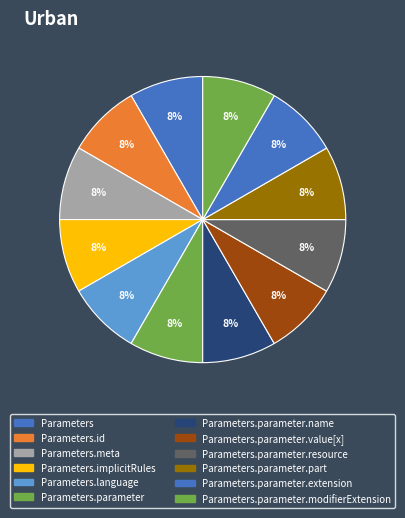

Count the number of slices in the pie.

12